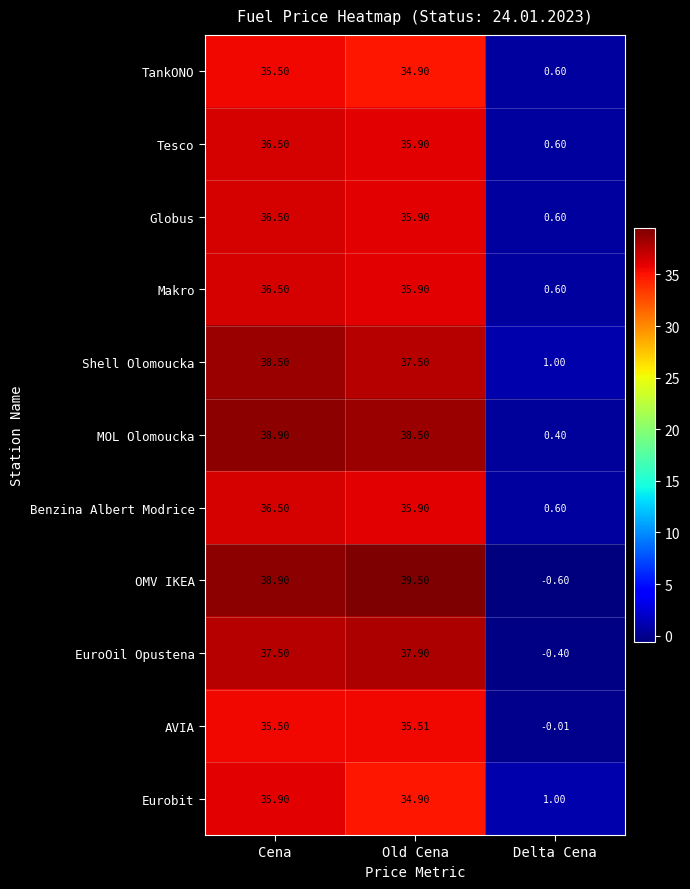

Is the value of OMV IKEA at Old Cena greater than the value of TankONO at Cena?

Yes